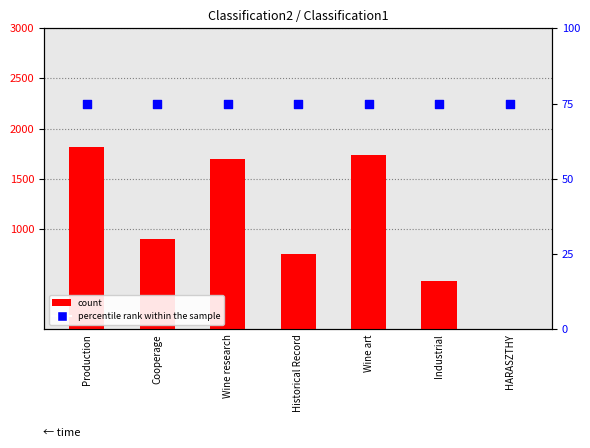

Which series reaches the maximum Y coordinate?

count